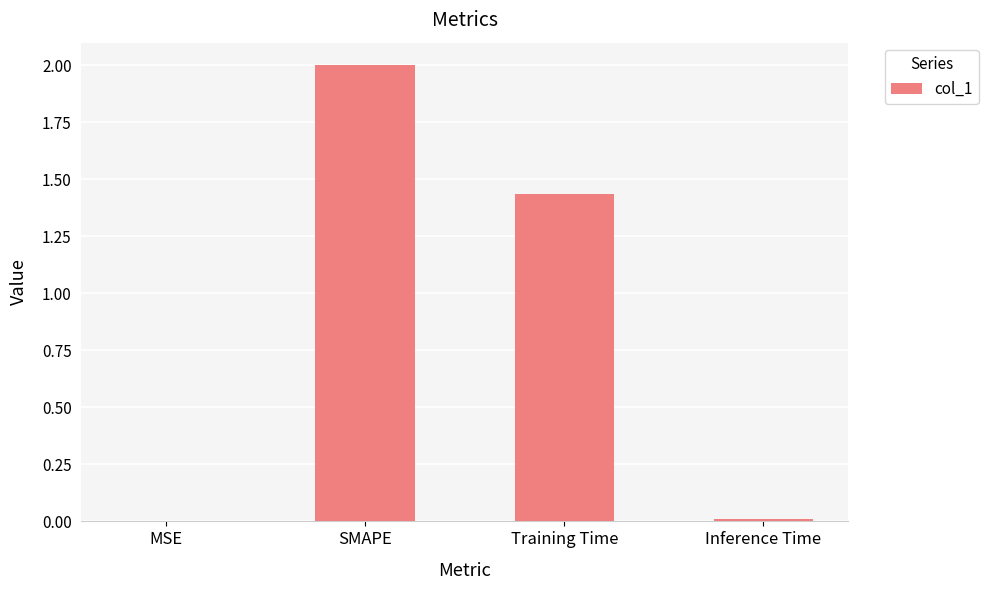

Which has a higher value, Training Time or MSE?

Training Time